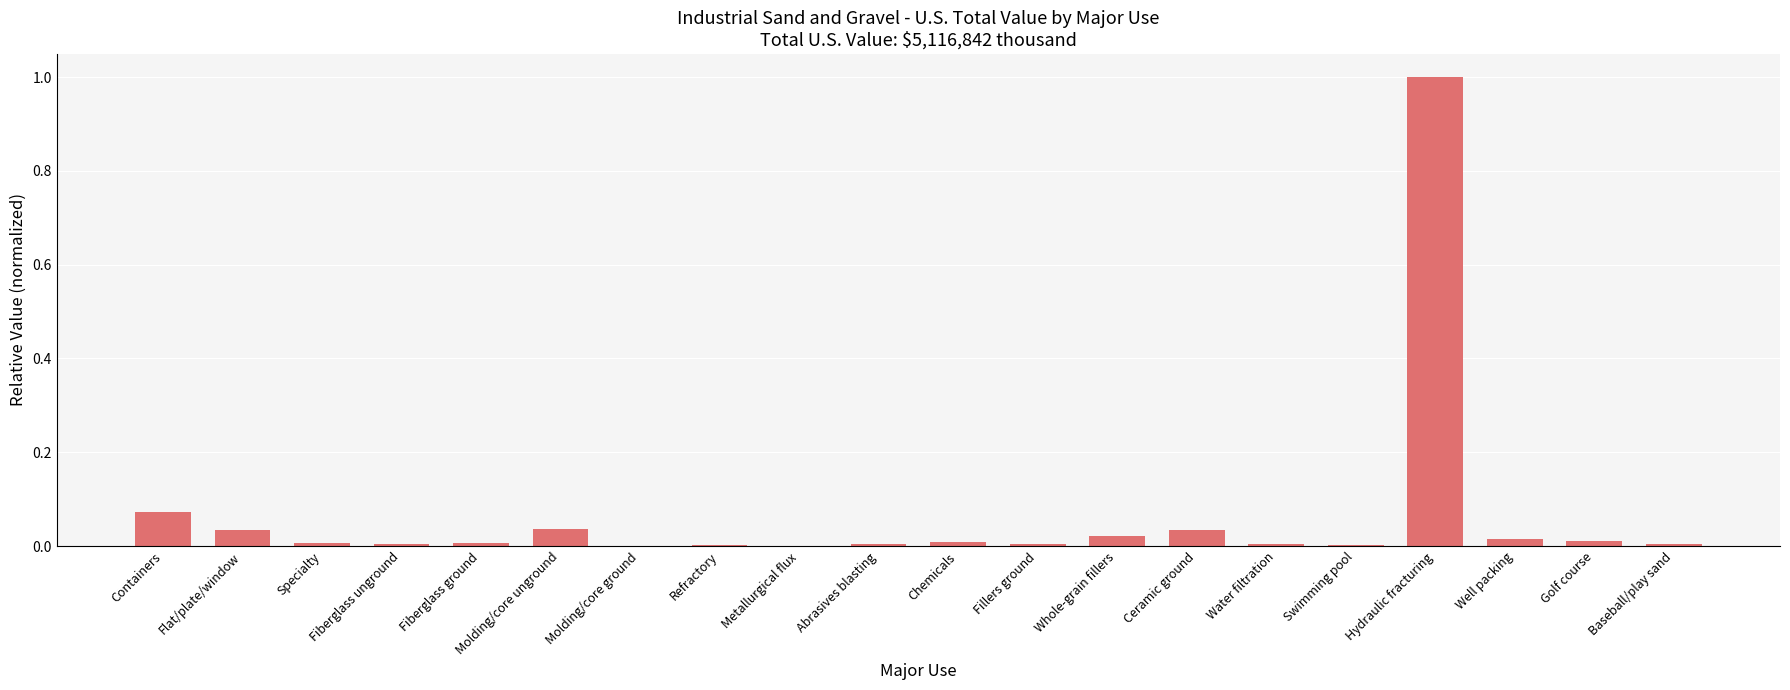

Which has a higher value, Molding/core unground or Baseball/play sand?

Molding/core unground